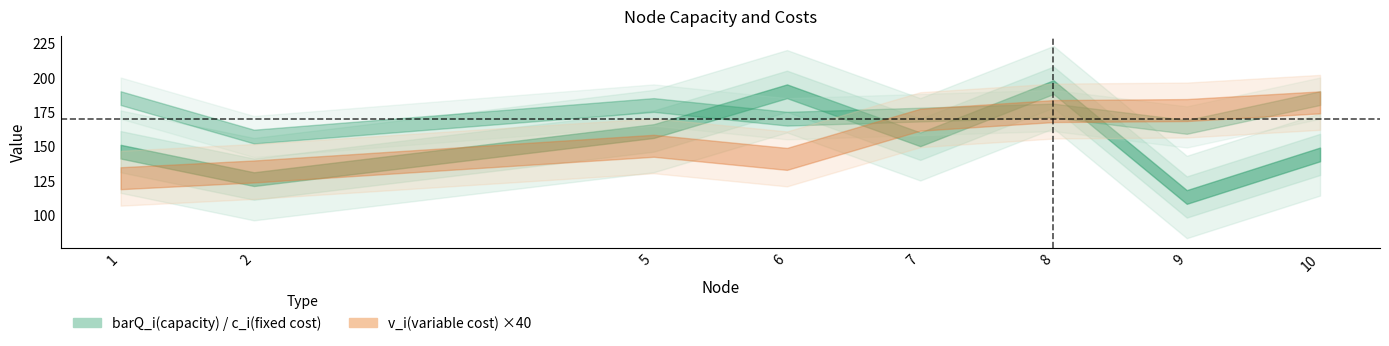

How many values in the v_i(variable cost) series exceed 4?

4